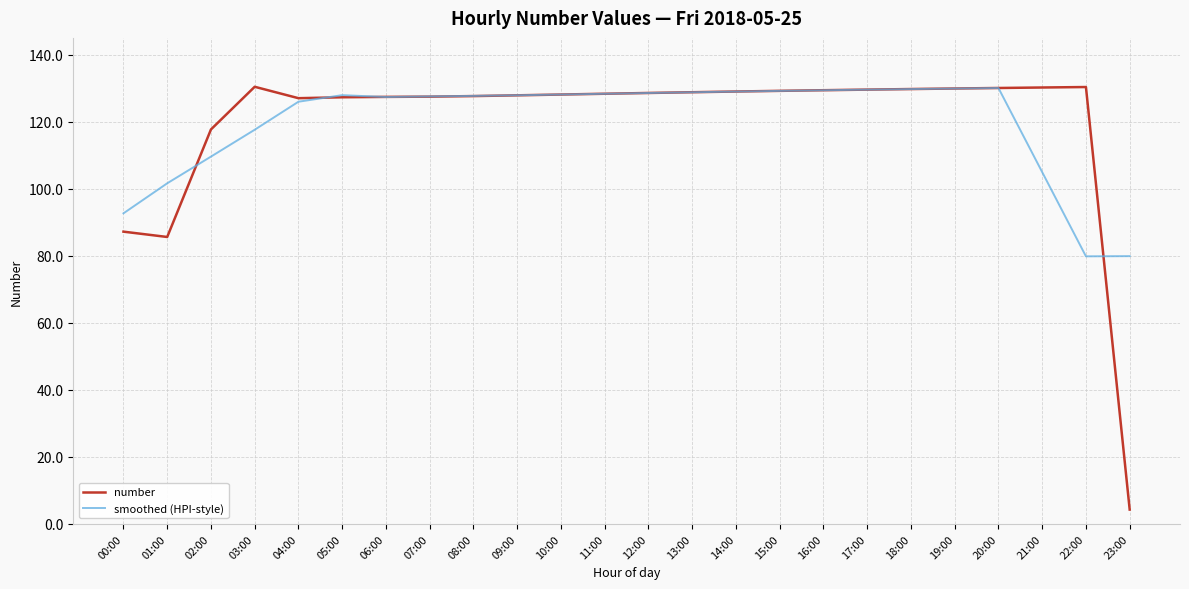

What is the total value across all series at 02:00?

227.3